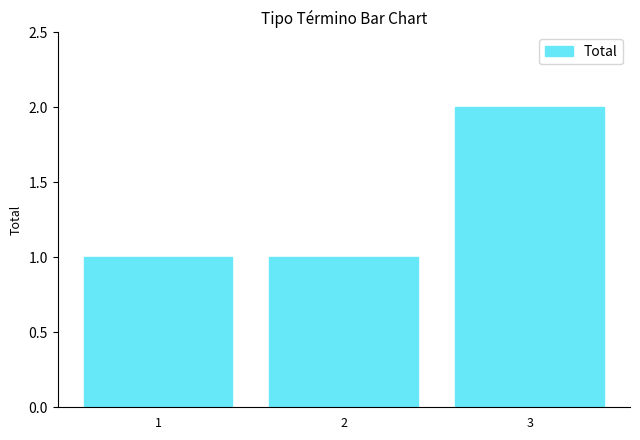

What is the value of the 1st bar from the left?

1